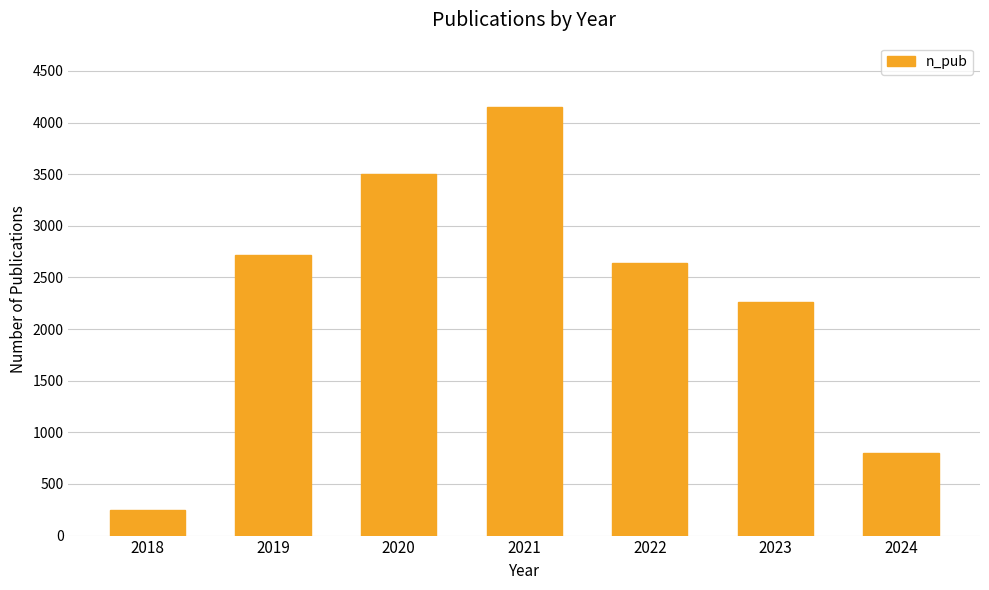

At which category does the chart reach its minimum across all series?

2018